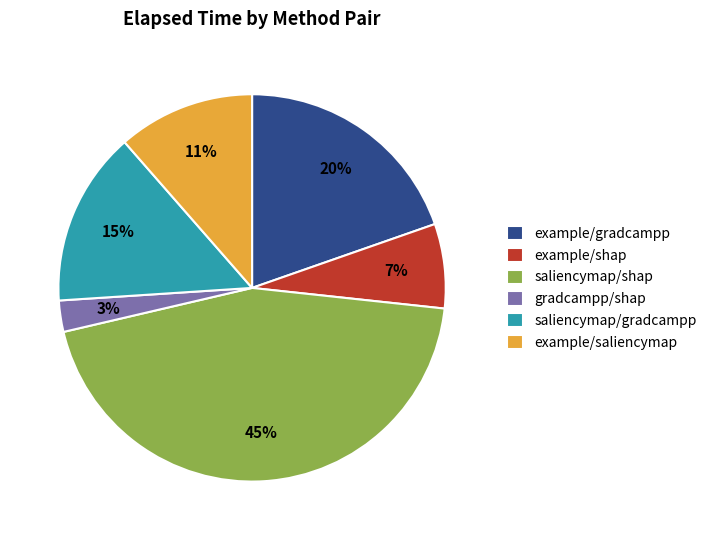

To the nearest percent, what is the difference between the largest and smallest slice percentages?

42%